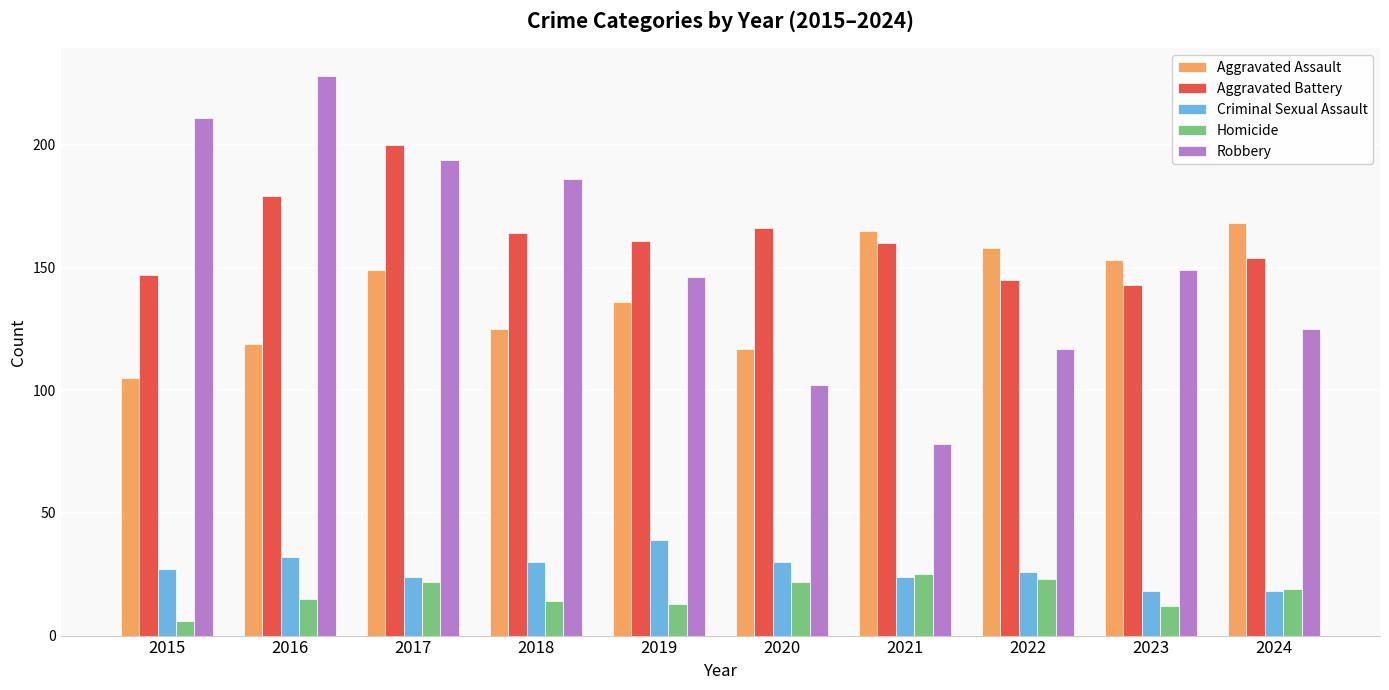

Does the chart contain stacked bars?

No